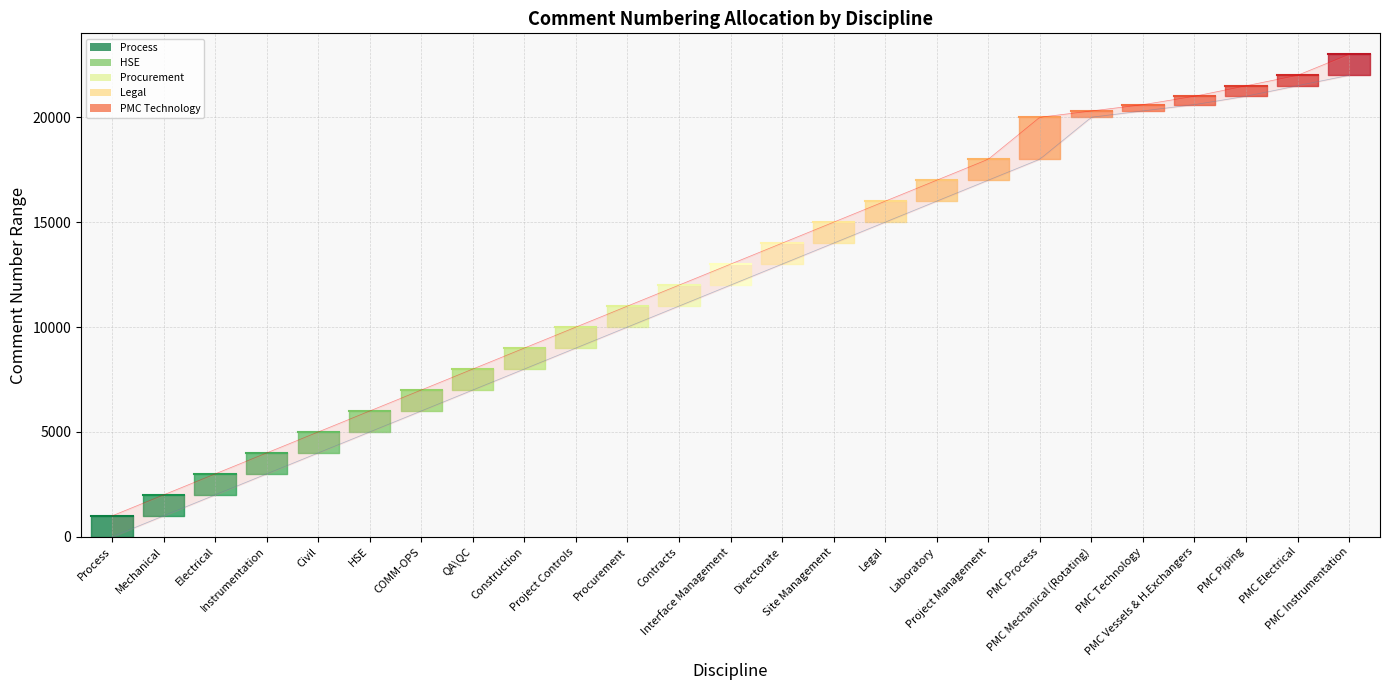

Reading left to right, extract all data points from this chart.

Process=1000	Mechanical=2000	Electrical=3000	Instrumentation=4000	Civil=5000	HSE=6000	COMM-OPS=7000	QA\QC=8000	Construction=9000	Project Controls=10000	Procurement=11000	Contracts=12000	Interface Management=13000	Directorate=14000	Site Management=15000	Legal=16000	Laboratory=17000	Project Management=18000	PMC Process=20000	PMC Mechanical (Rotating)=20300	PMC Technology=20600	PMC Vessels & H.Exchangers=21000	PMC Piping=21500	PMC Electrical=22000	PMC Instrumentation=23000